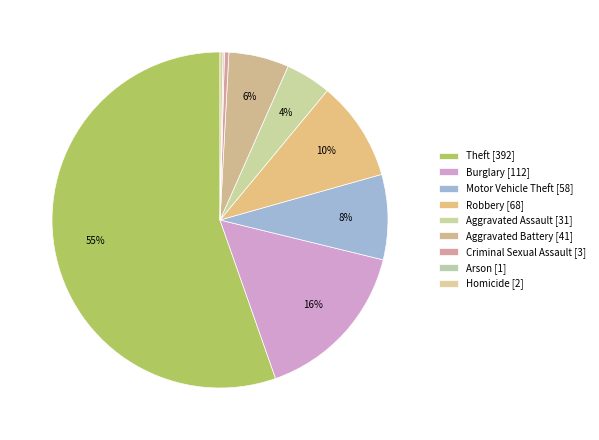

To the nearest percent, what is the difference between the Aggravated Battery and Burglary slice percentages?

10%